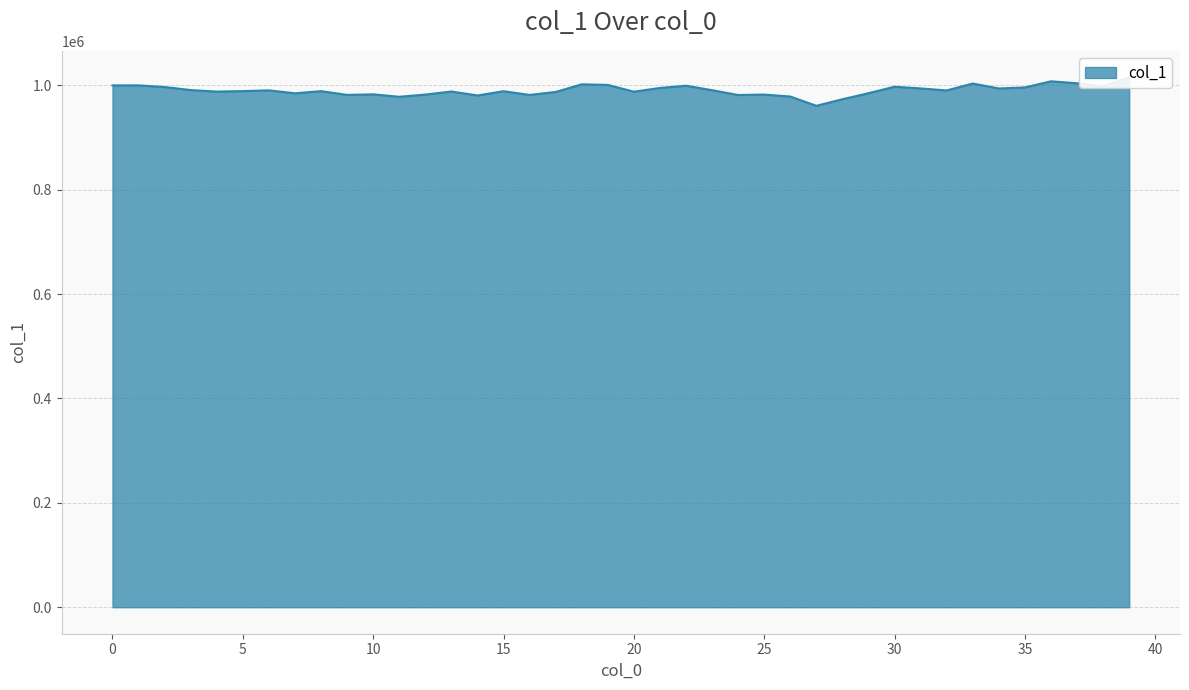

What is the sum of the values at 8 and 25?

1971394.6